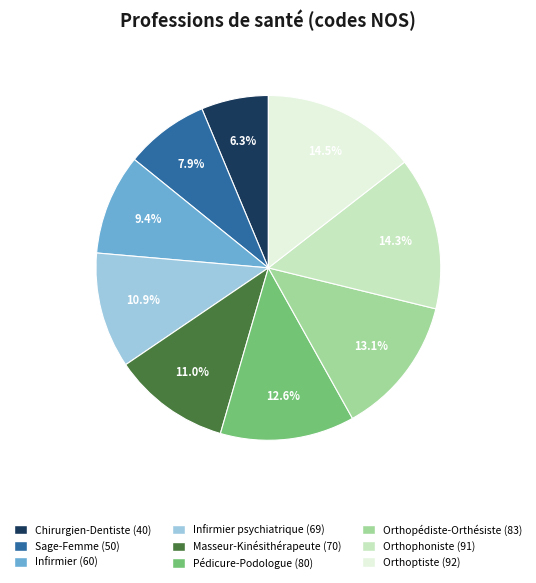

Is there any slice that represents more than half of the pie?

No